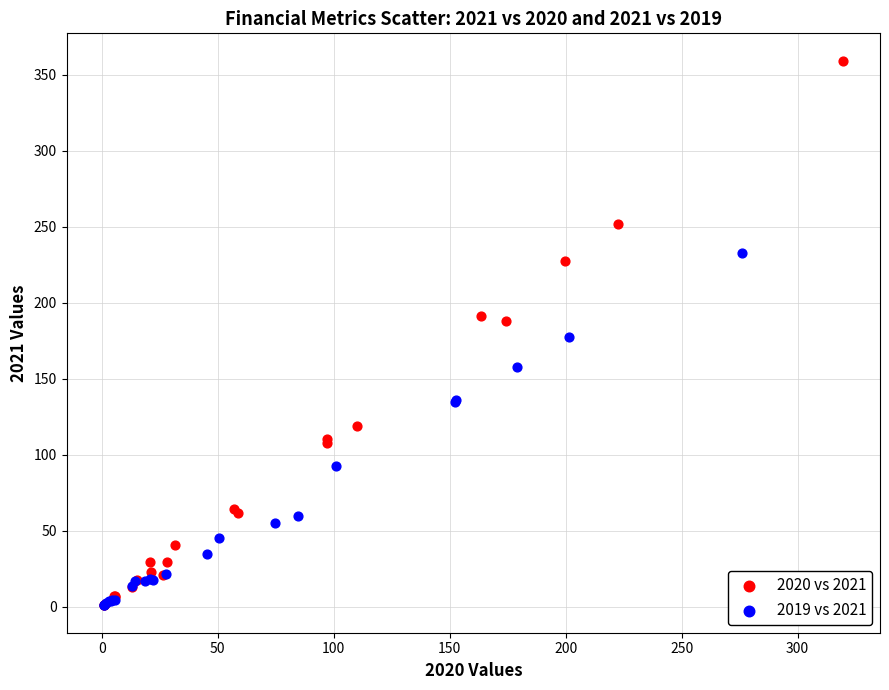

Which series has the widest spread of Y values?

2020 vs 2021